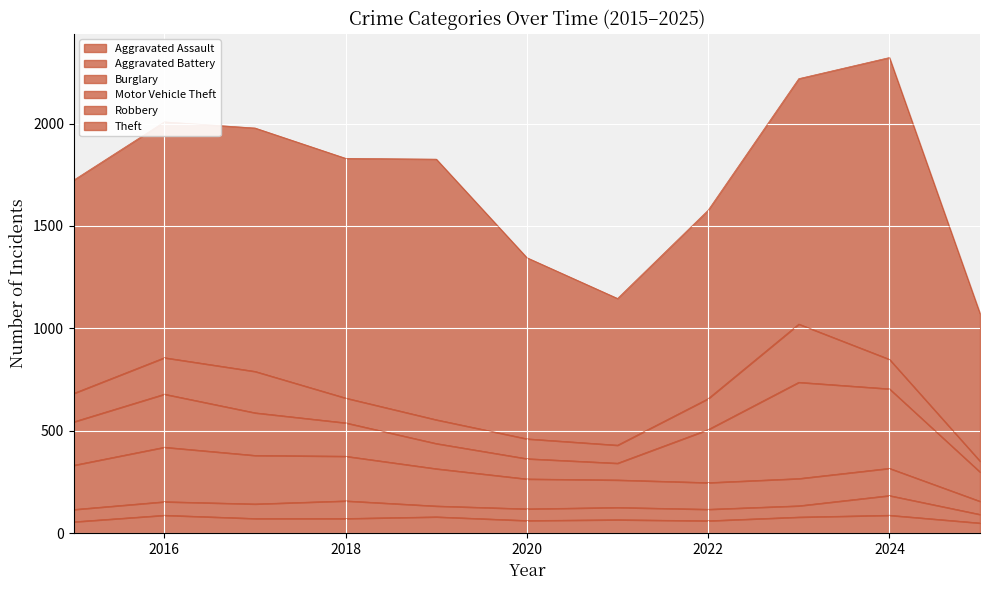

What is the value of the Robbery point at the 7th from the left?

88